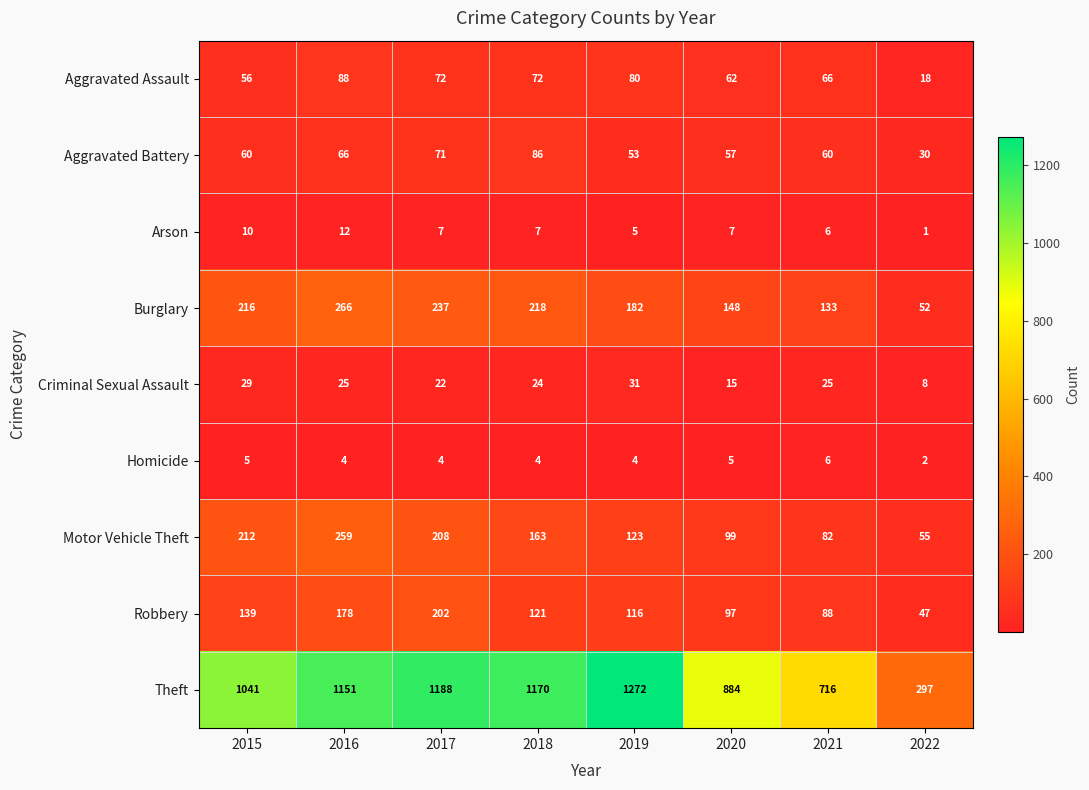

What is the difference between the highest and lowest values at 2018?

1166